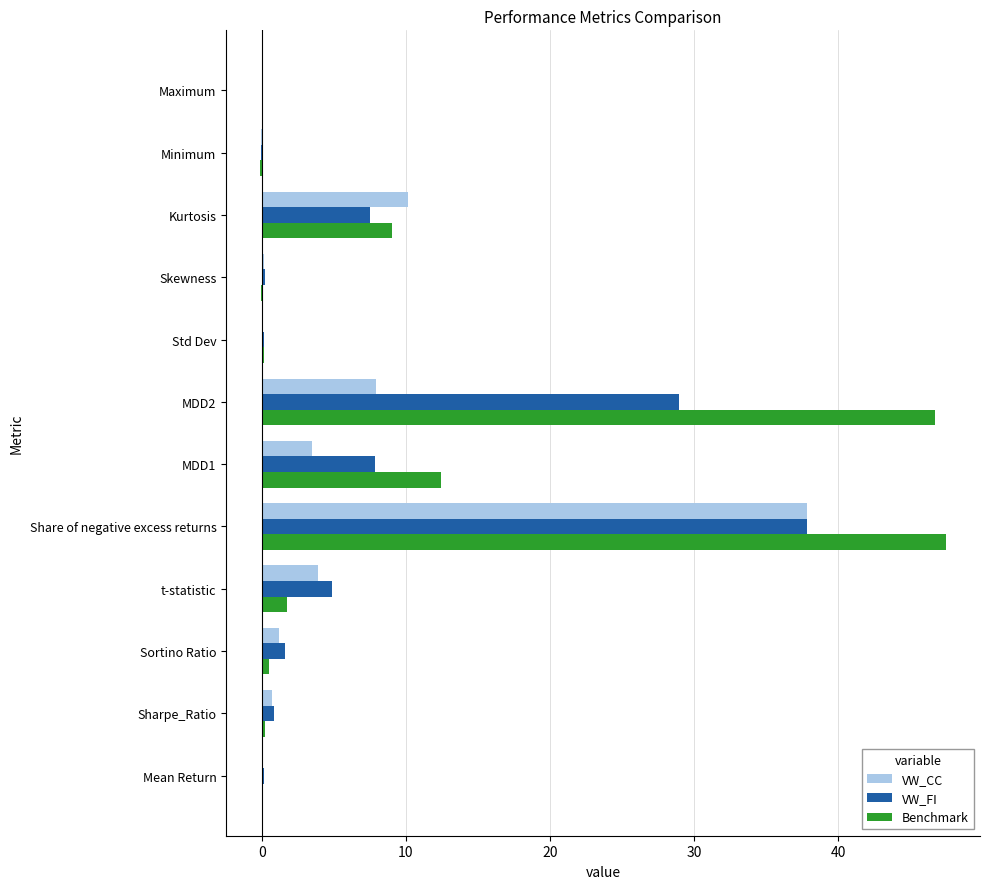

Between Std Dev and Kurtosis, which series saw the biggest shift?

VW_CC